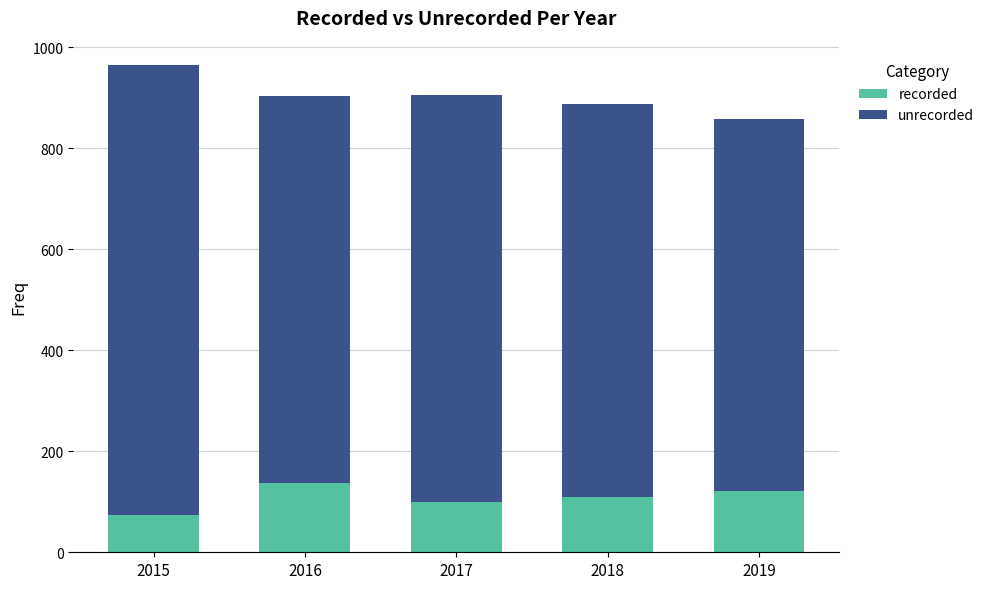

How many bars are there in total?

5